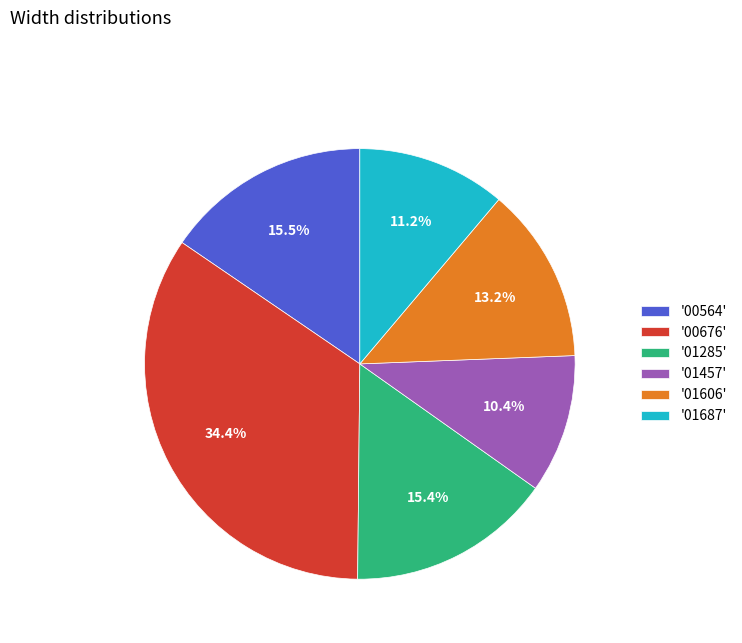

Combined, what portion of the pie is '01606' and '00676'?

47.6%